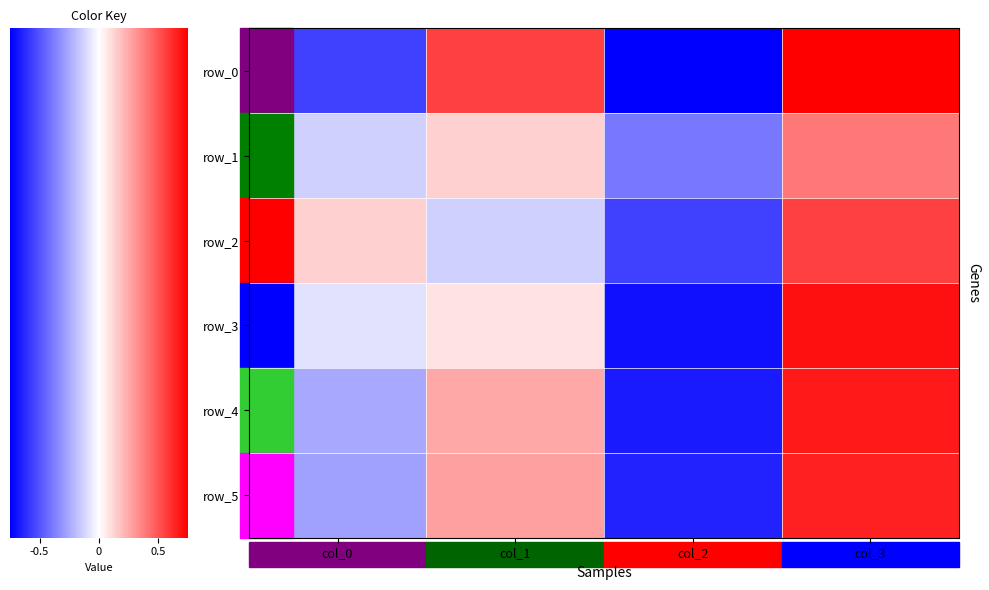

What is the sum of the row_1 values at col_3 and col_1?

1.1